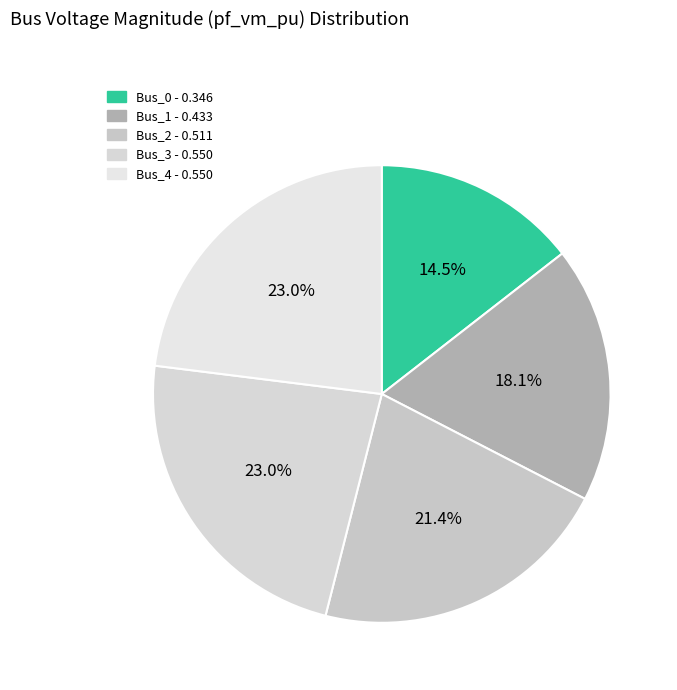

The Bus_3 slice represents 15% of the pie. True or false?

False